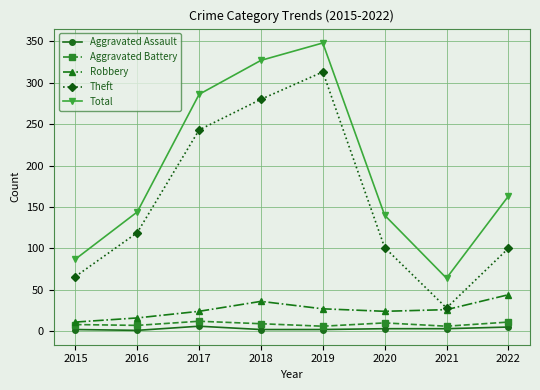

At which category does Total reach its first local peak?

2019